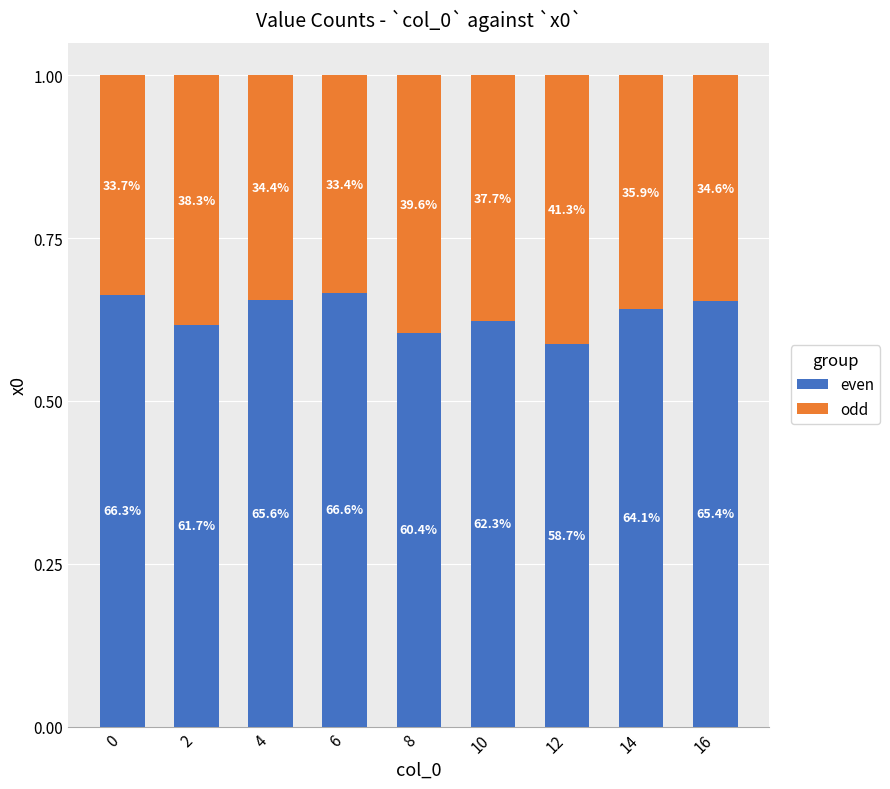

The even series shows 0.6 at 14. True or false?

True